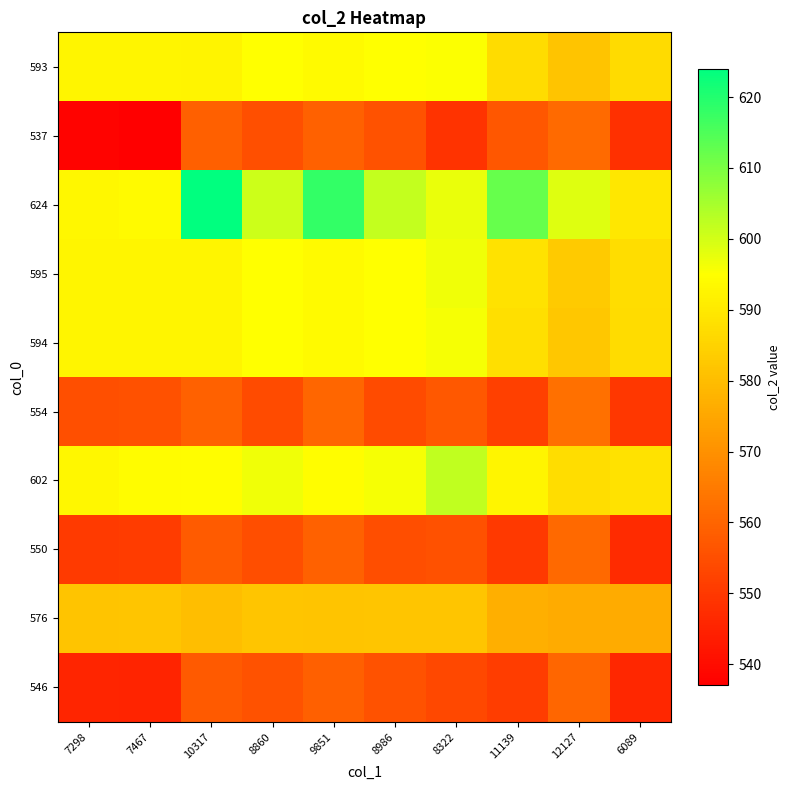

At how many categories does at least one series exceed 566?

10